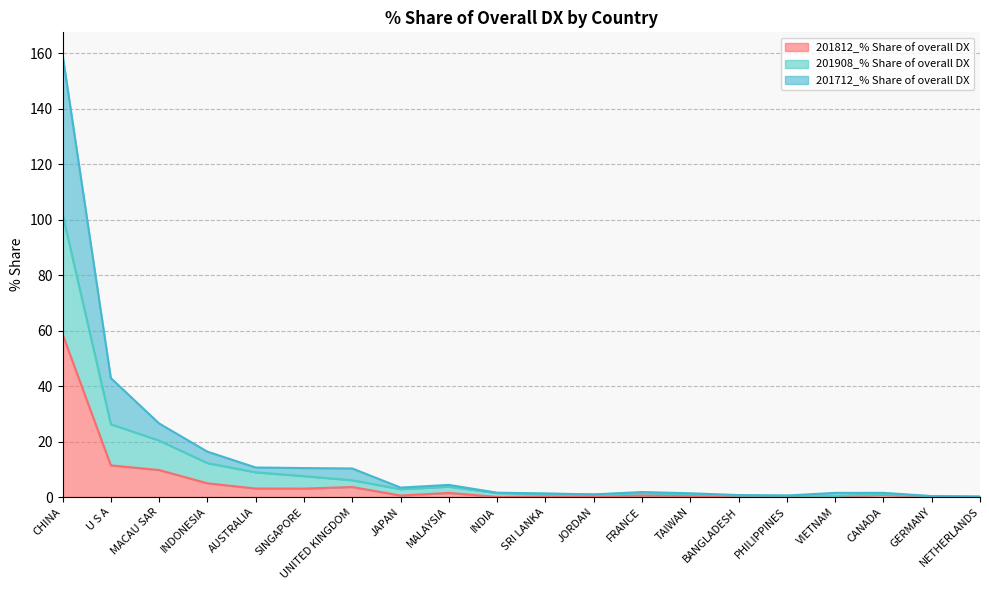

What is the value of the 201712_% Share of overall DX point at the 19th from the left?

0.3